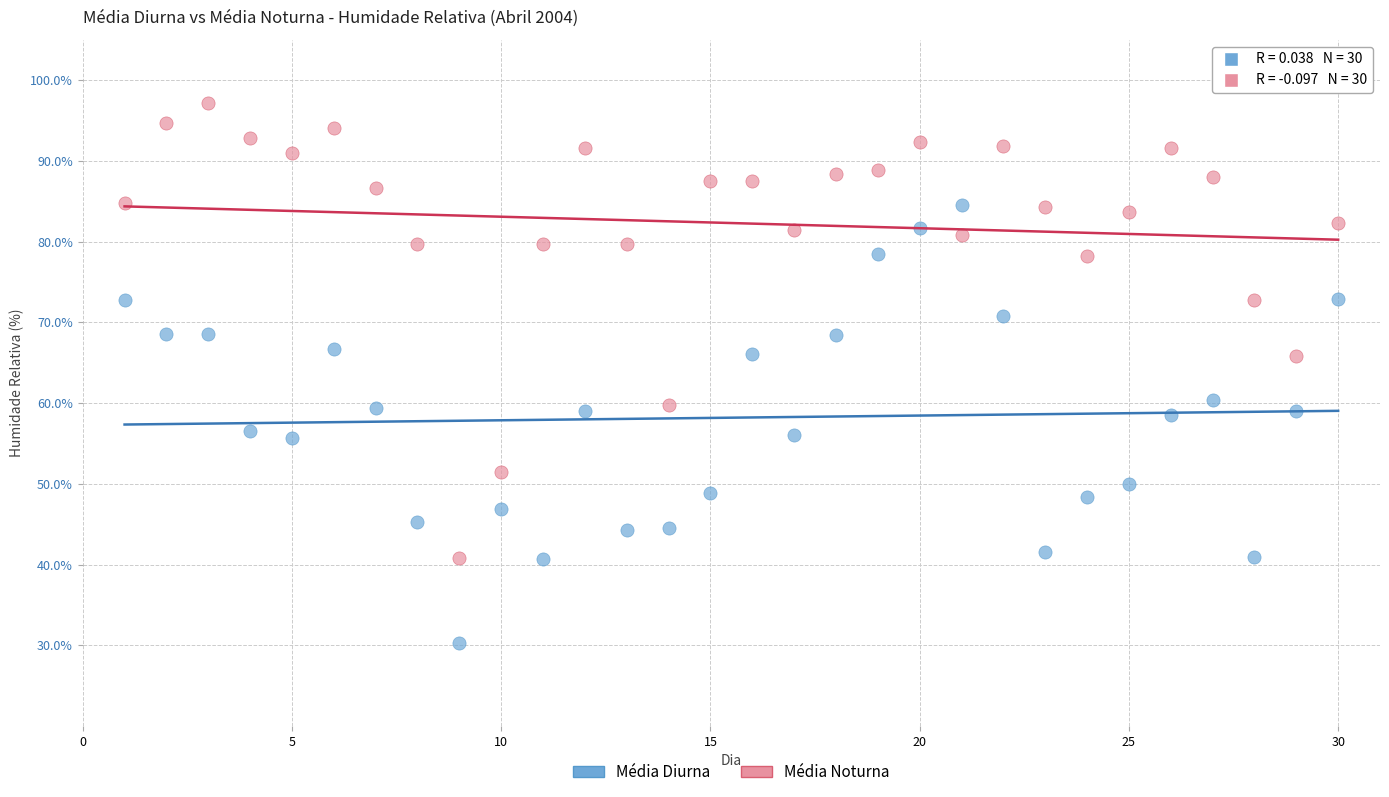

Which series contains the highest Y value?

Média Noturna